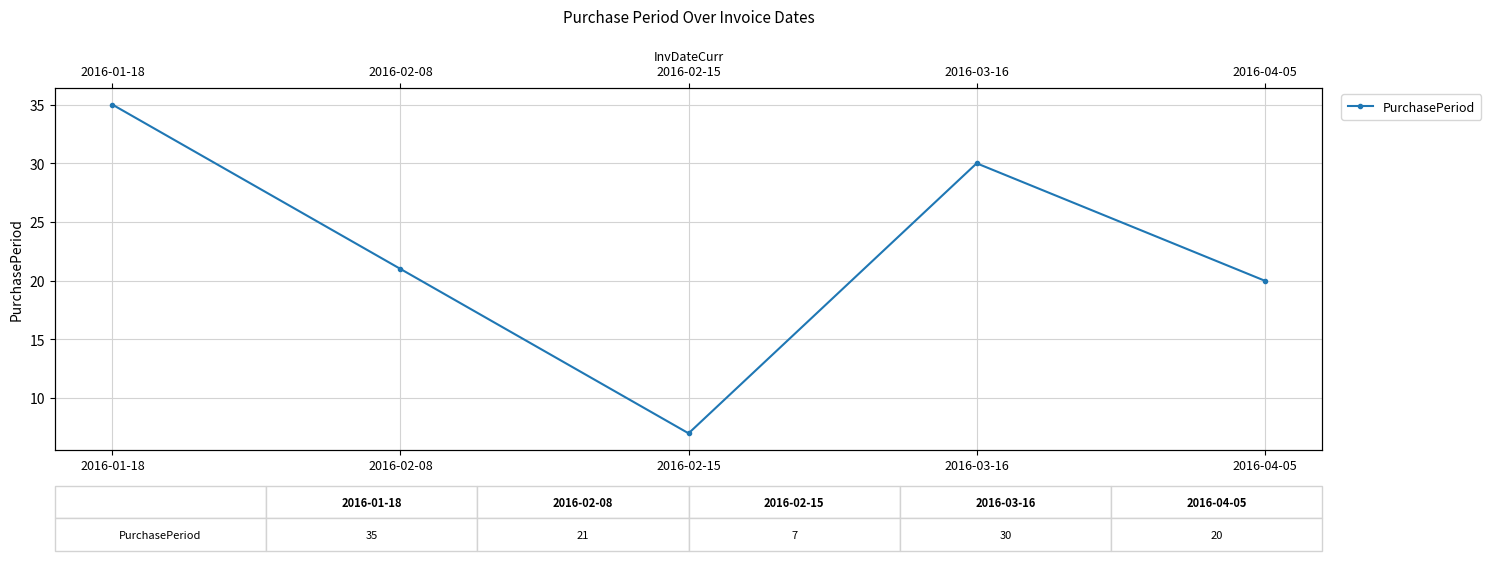

What is the value of the 4th point from the left?

30